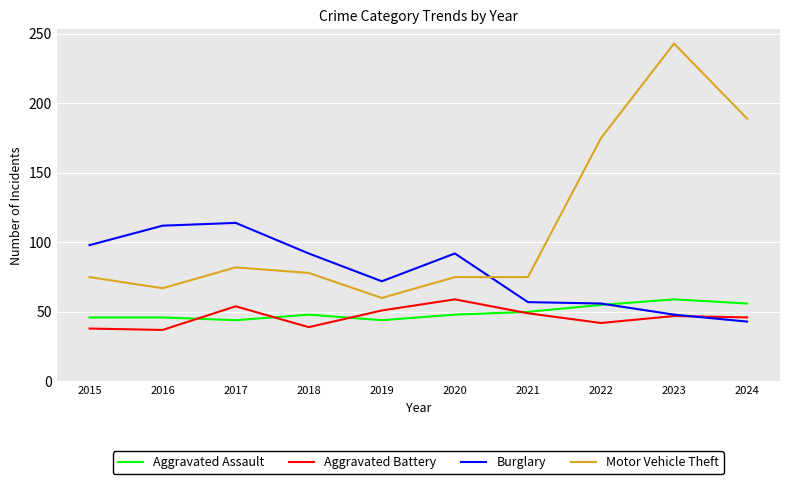

True or false: Motor Vehicle Theft and Aggravated Battery intersect in this chart.

False